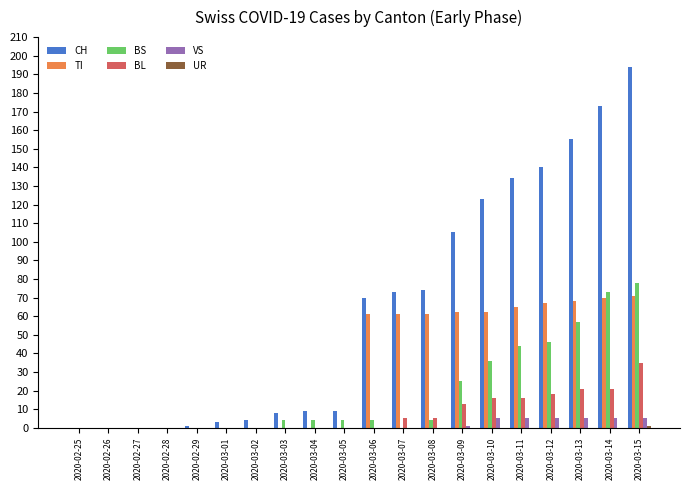

What is the sum of all CH values?

1275